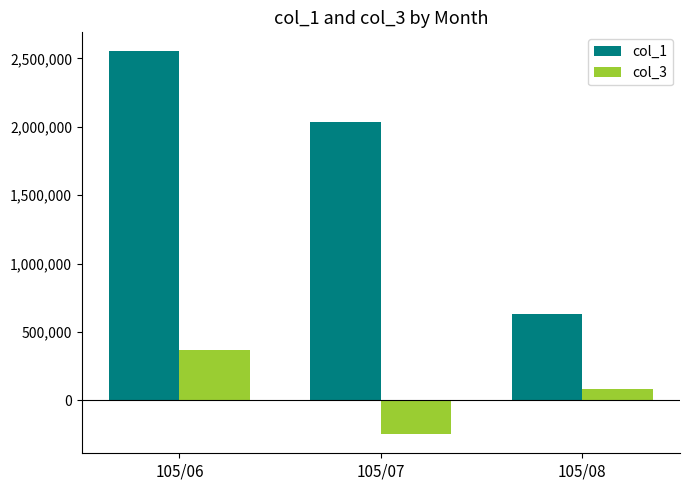

Is the value of col_1 at 105/08 greater than the value of col_3 at 105/06?

Yes